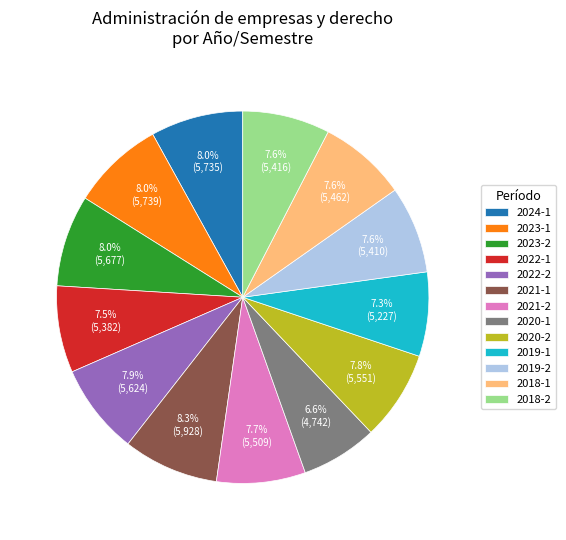

Which slice is the smallest?

2020-1